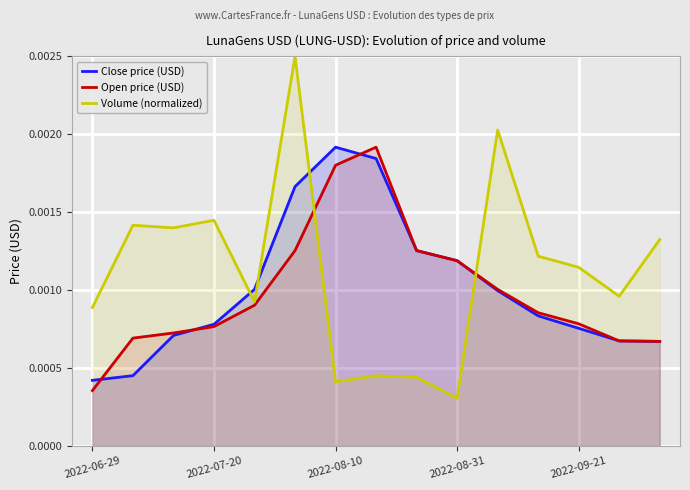

Rank the series by their average value, from highest to lowest.

Volume (normalized), Close price (USD), Open price (USD)